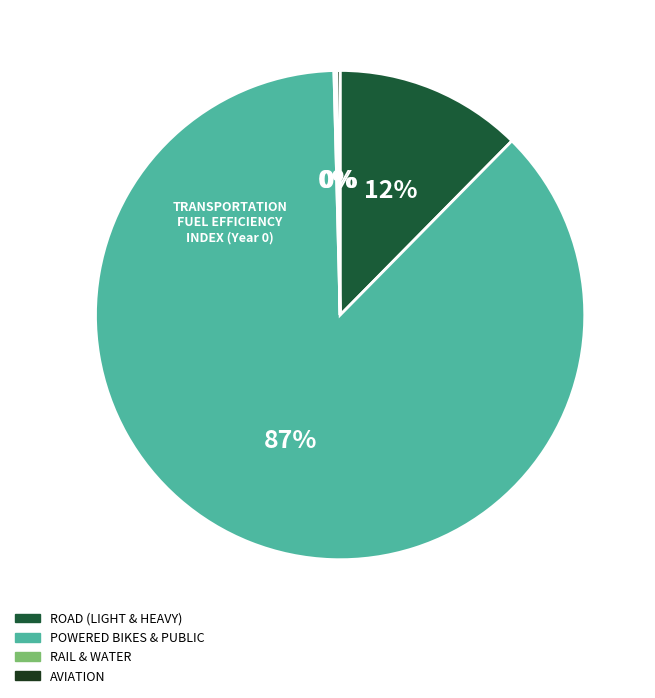

Is there a majority slice in this chart?

Yes